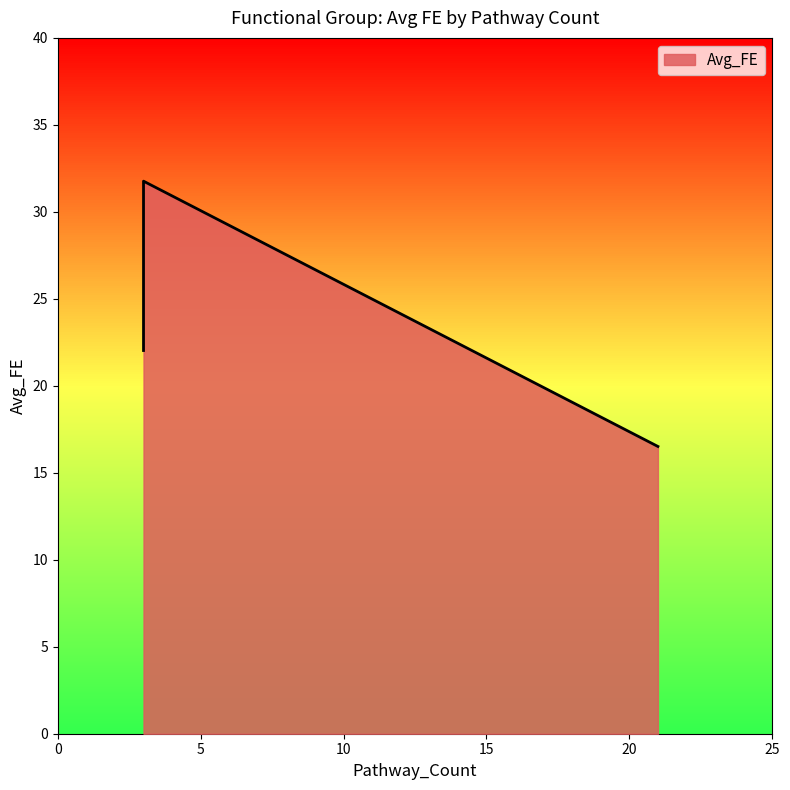

List the labels in order of value, smallest first.

21, 3, 3